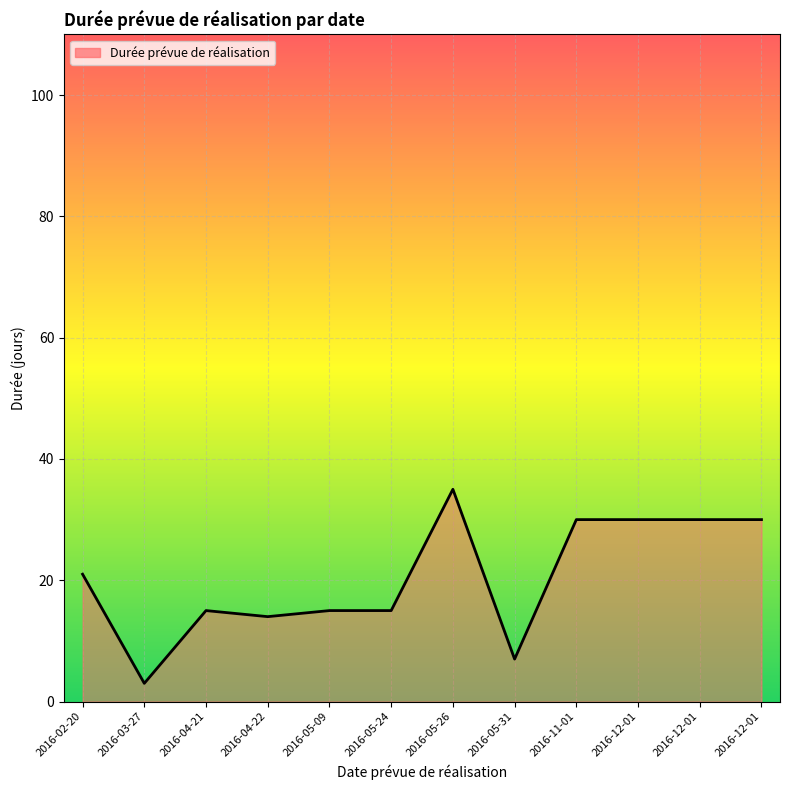

How many lines are shown in the chart?

1